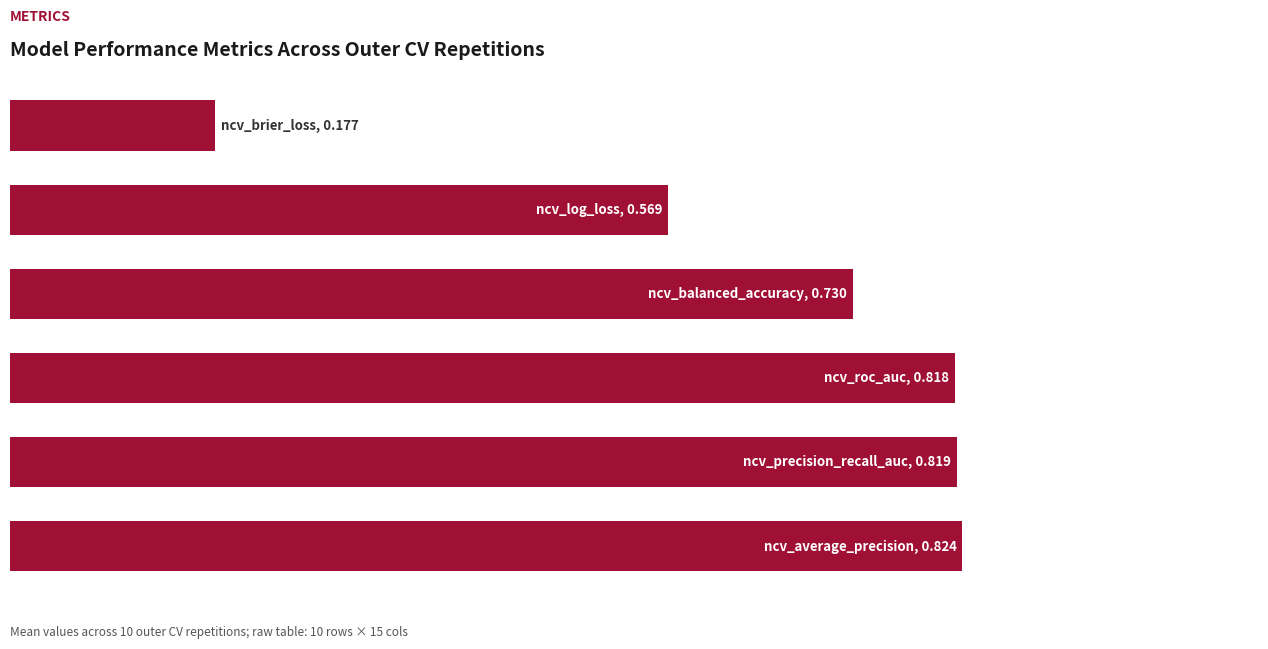

Are the bars horizontal?

Yes